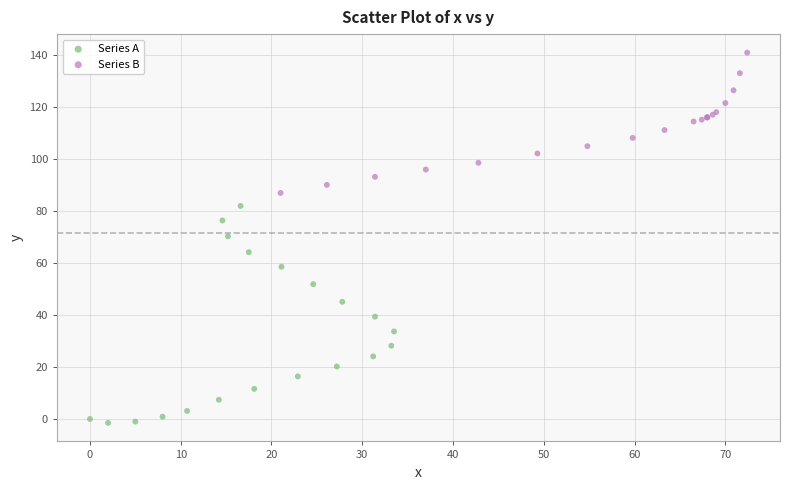

Which series contains the highest Y value?

Series B